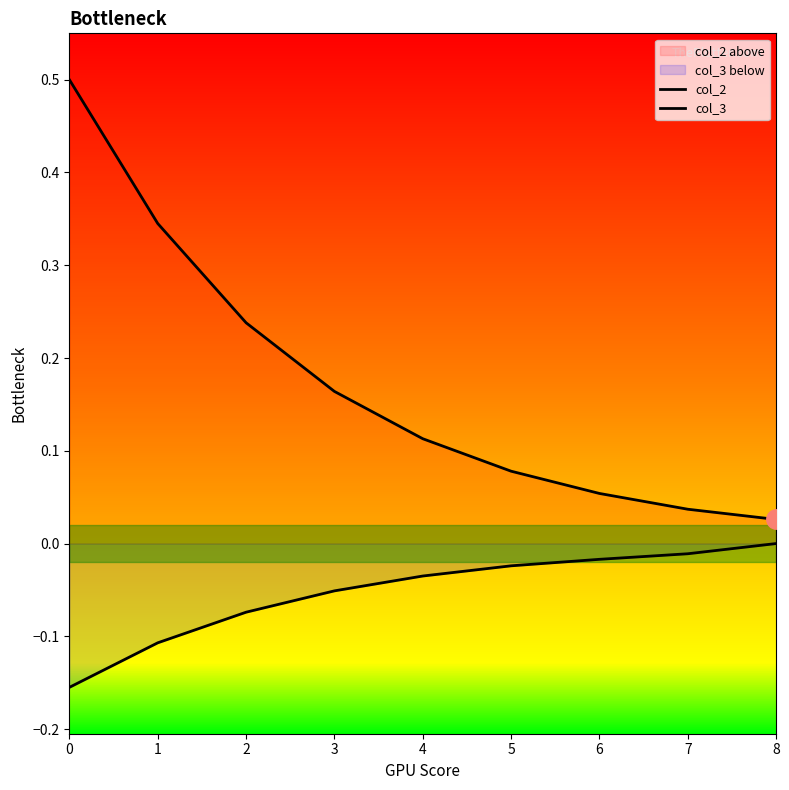

Which series has the widest spread of values?

col_2